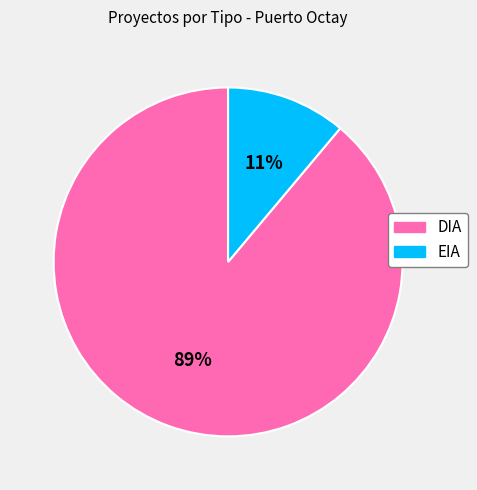

Combined, do DIA and EIA account for over 50%?

Yes